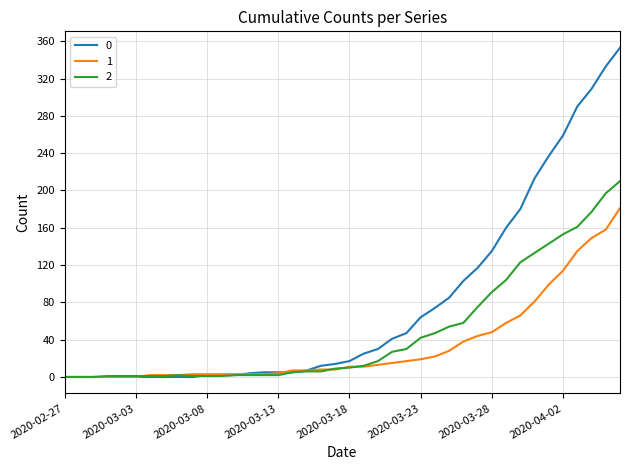

Rank the series by their maximum value, from lowest to highest.

1, 2, 0